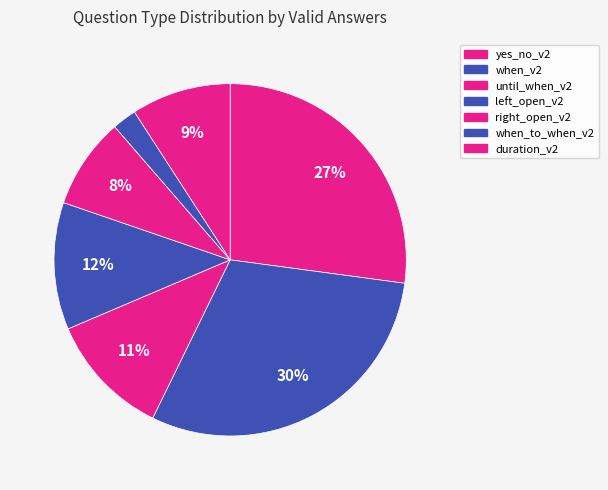

Which has a higher value, duration_v2 or yes_no_v2?

yes_no_v2